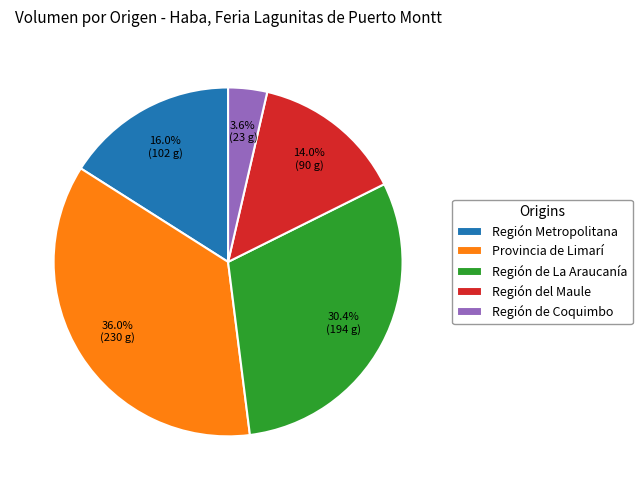

How many segments does this pie chart have?

5